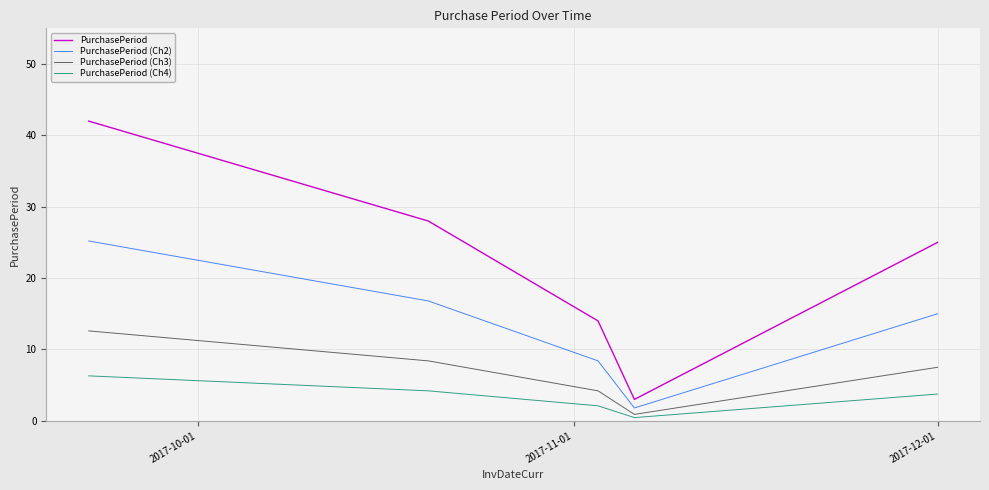

Which series has the widest spread of values?

PurchasePeriod